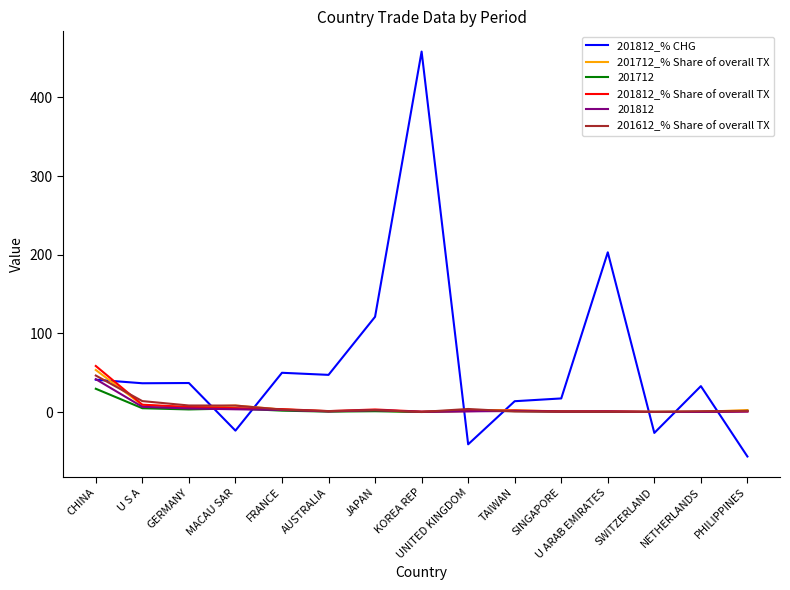

At which category is the sum across all series the highest?

KOREA REP